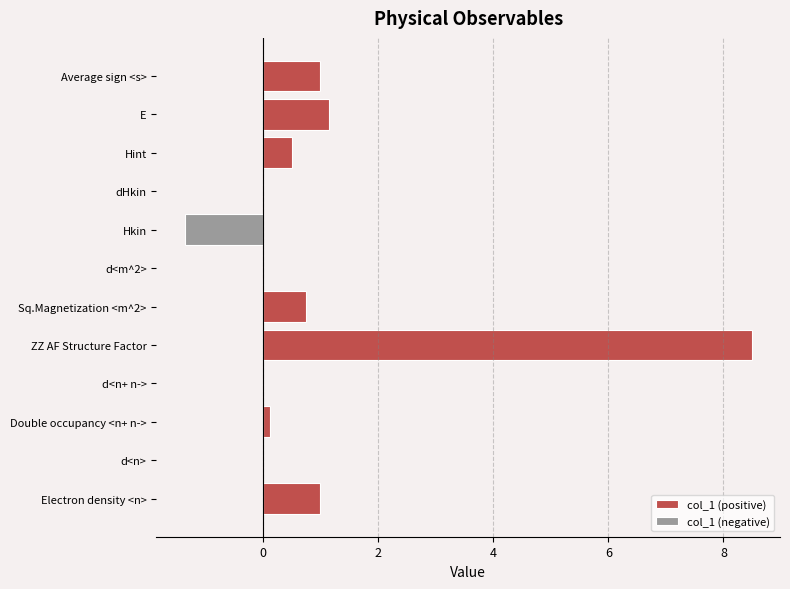

What is the difference between the second highest and minimum values in the col_1 (negative) series?

1.4